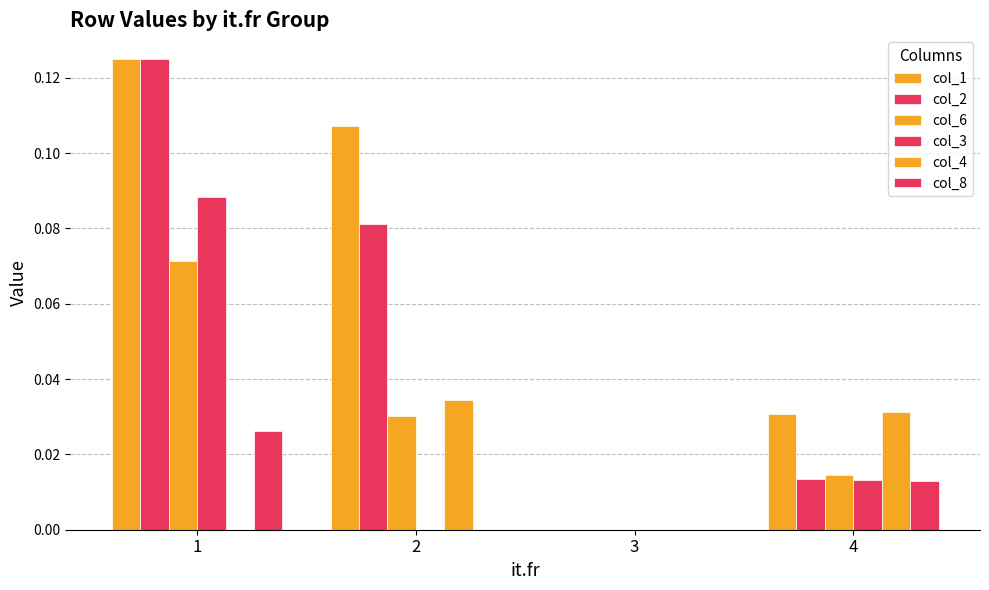

Count the number of data series in this chart.

6